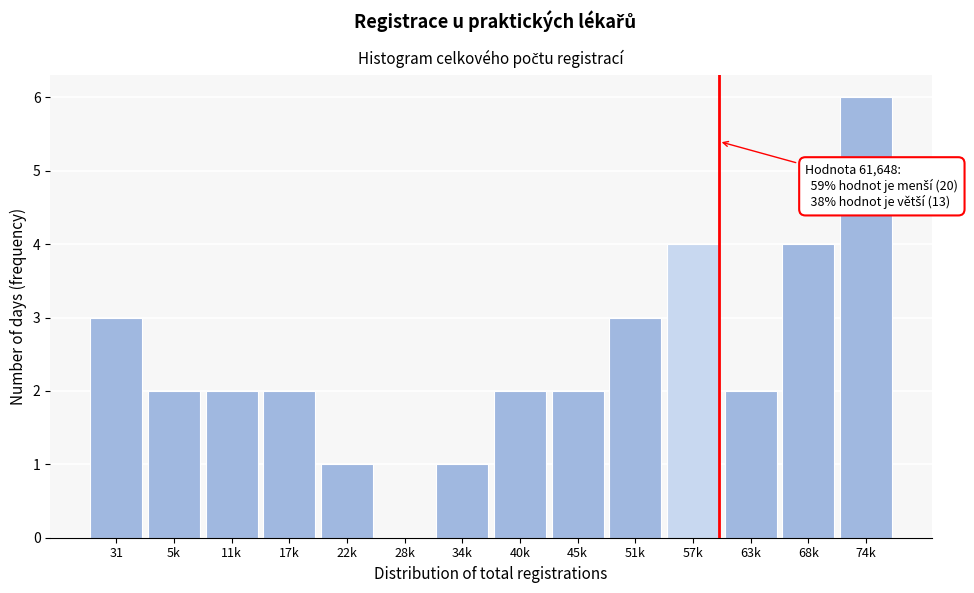

Reading left to right, what are all the values shown in this chart?

31=3	5k=2	11k=2	17k=2	22k=1	28k=0	34k=1	40k=2	45k=2	51k=3	57k=4	63k=2	68k=4	74k=6